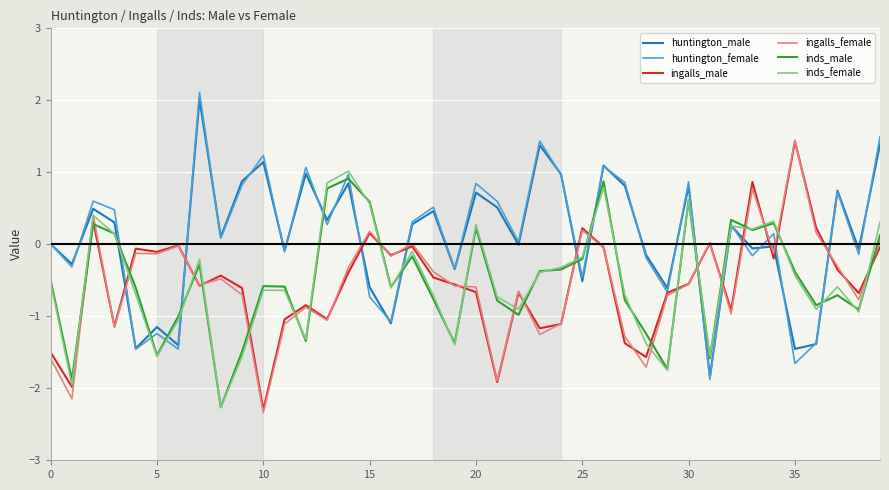

What is the minimum value shown in the chart?

-2.3